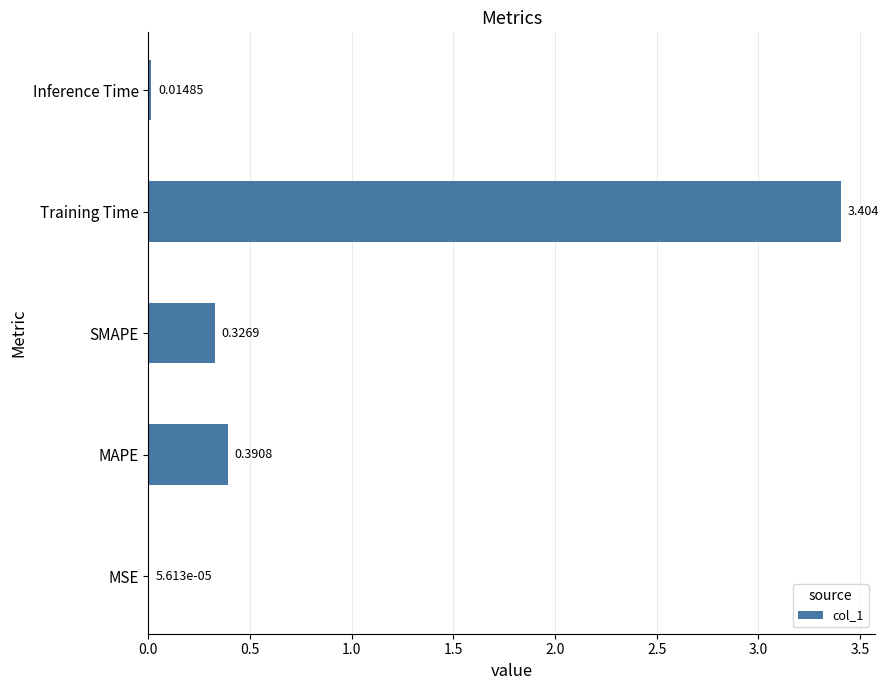

Where is the data nearest to the value 1?

MAPE